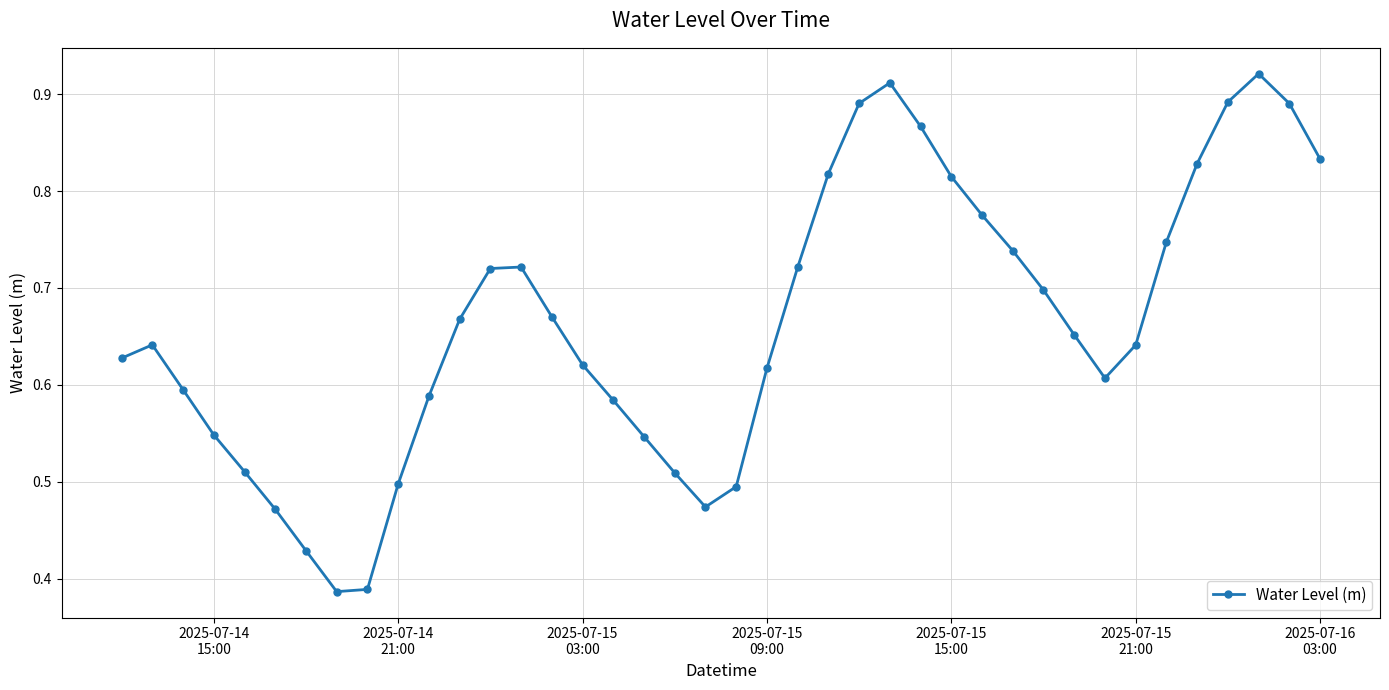

What is the sum of all values?

26.6